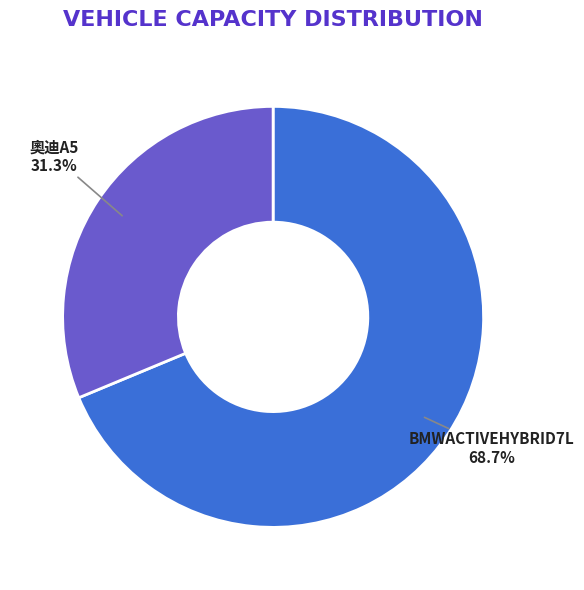

How many slices are in this pie chart?

2